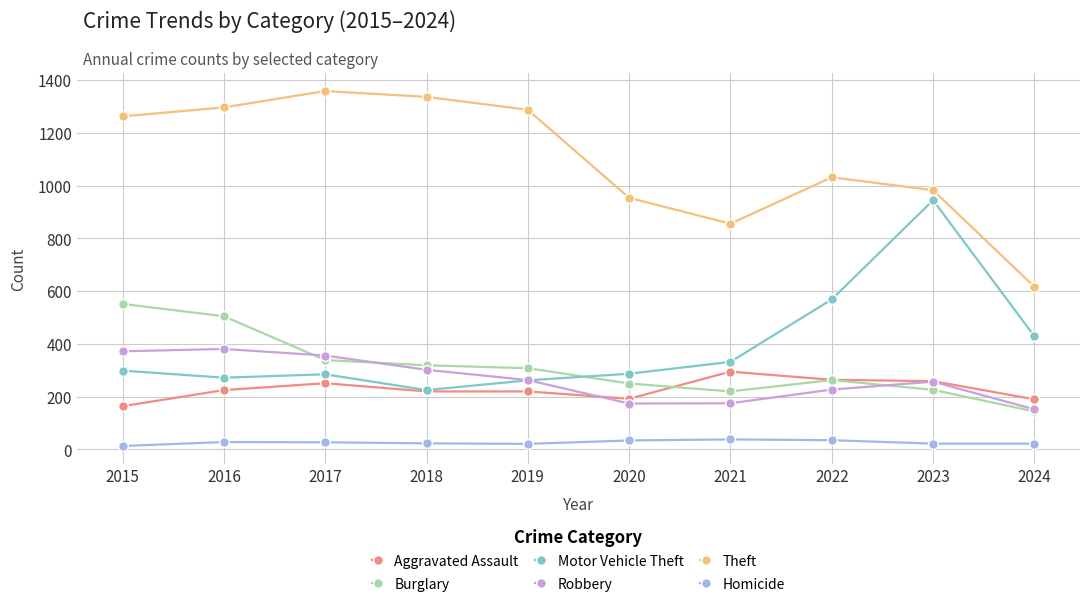

Which series changed the most between 2020 and 2023?

Motor Vehicle Theft